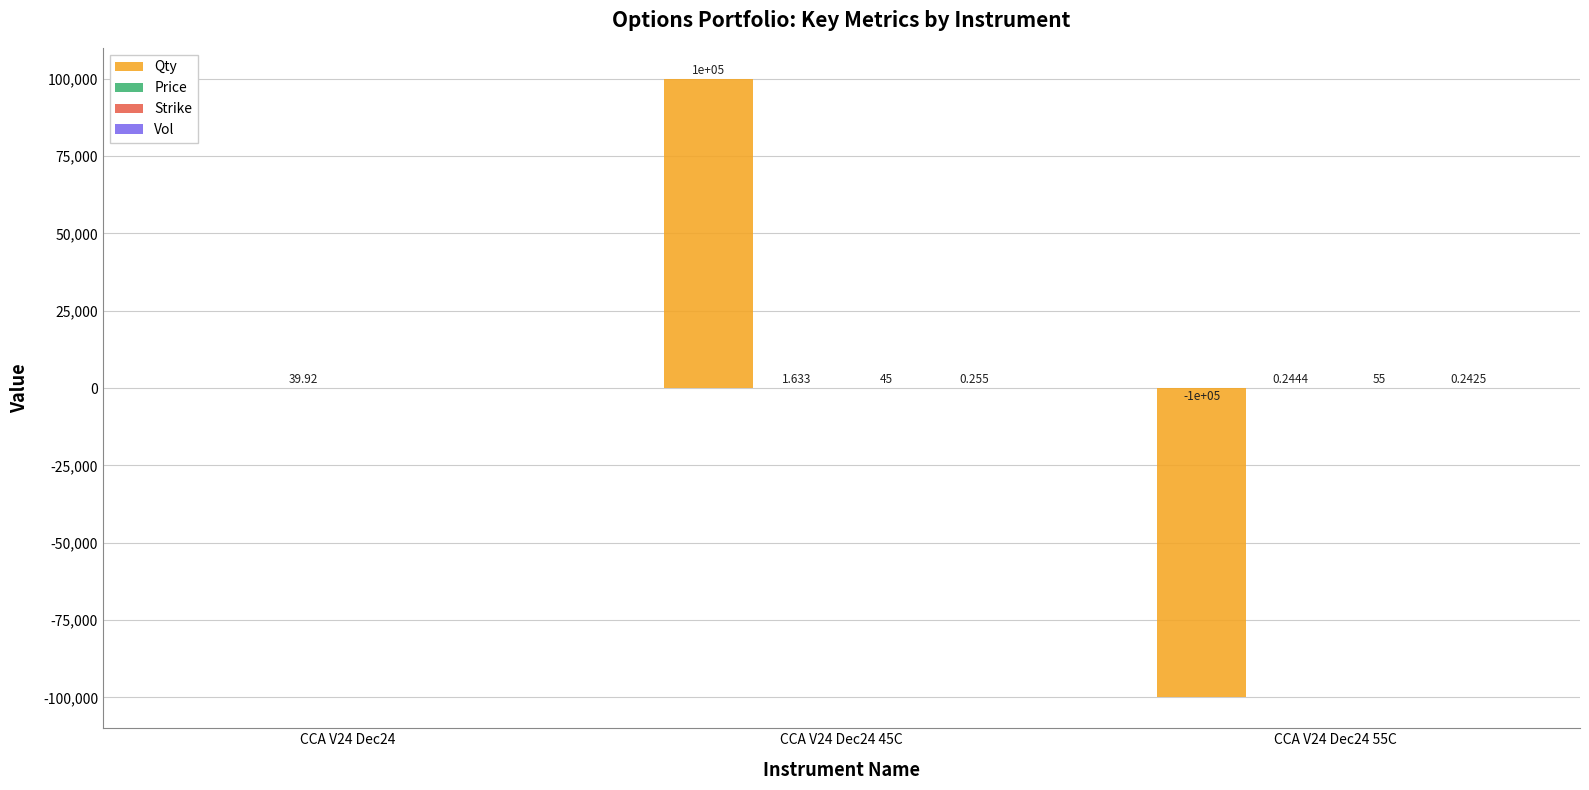

Which series changed the most between CCA V24 Dec24 and CCA V24 Dec24 55C?

Qty